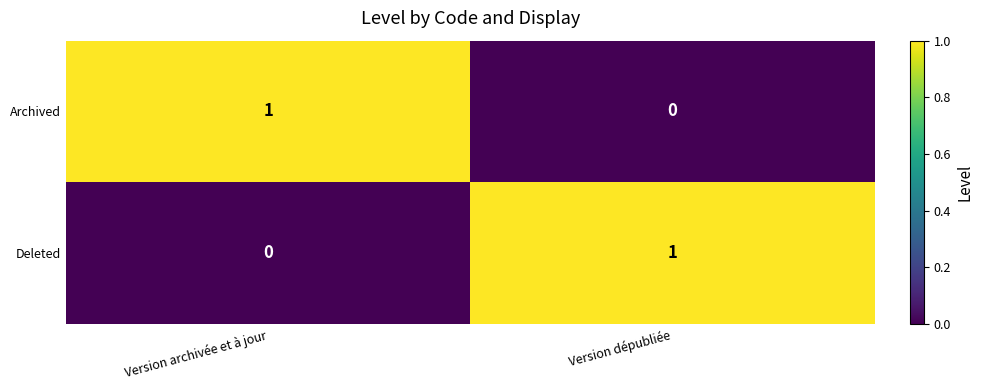

Which category has the highest value in the Archived series?

Version archivée et à jour